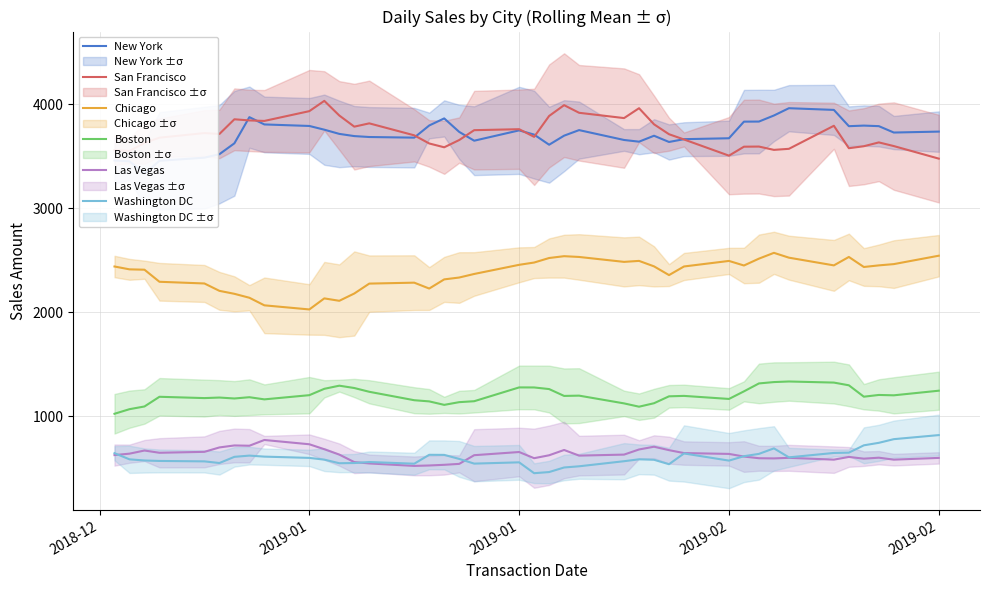

In Boston, how many points are higher than both neighbors (excluding endpoints)?

9